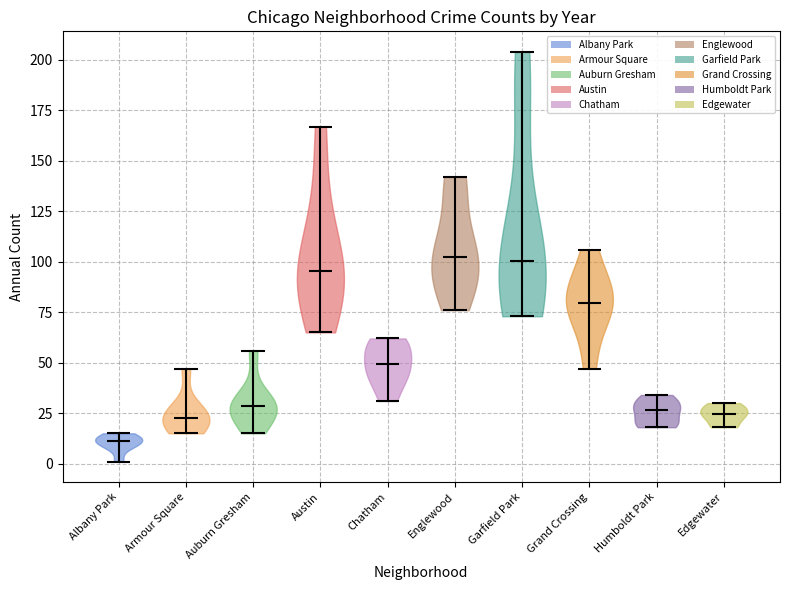

Which violin has the lowest median line?

Albany Park